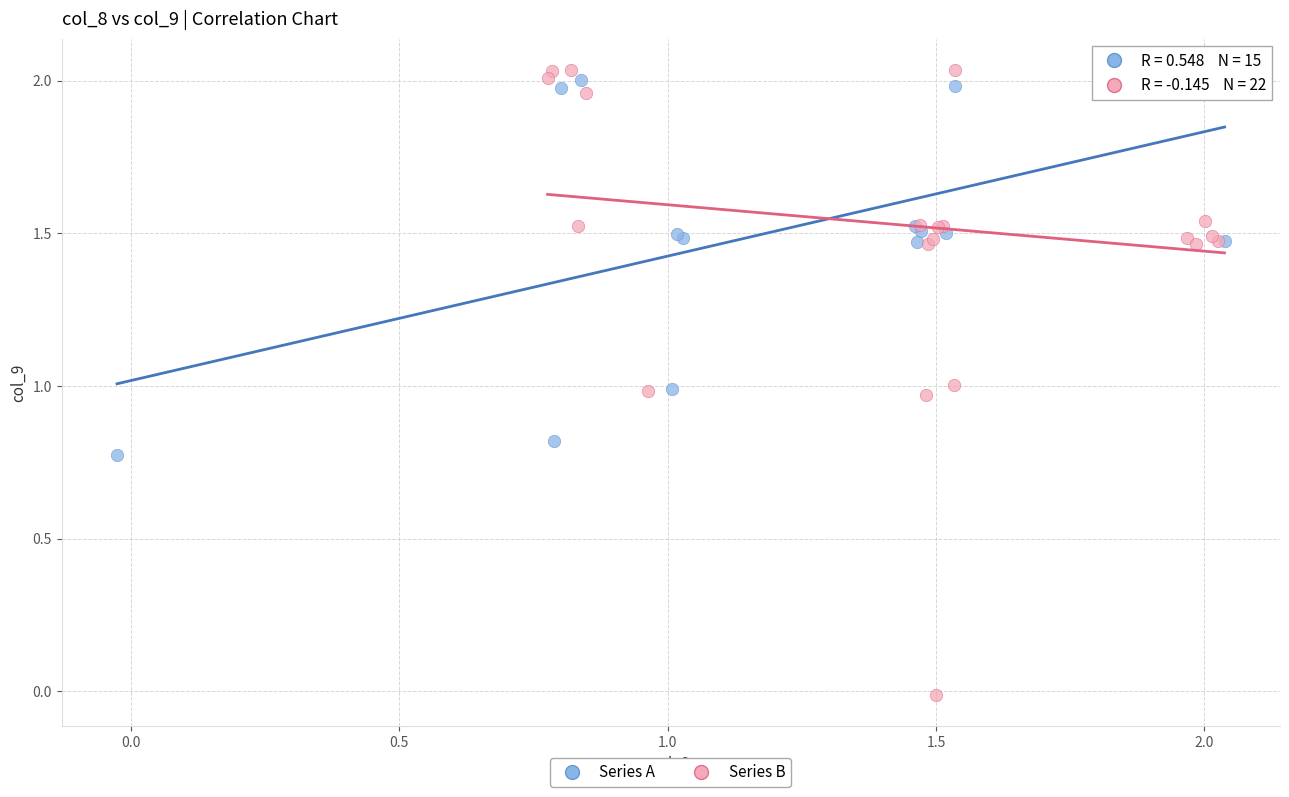

Which series has the widest spread of Y values?

Series B